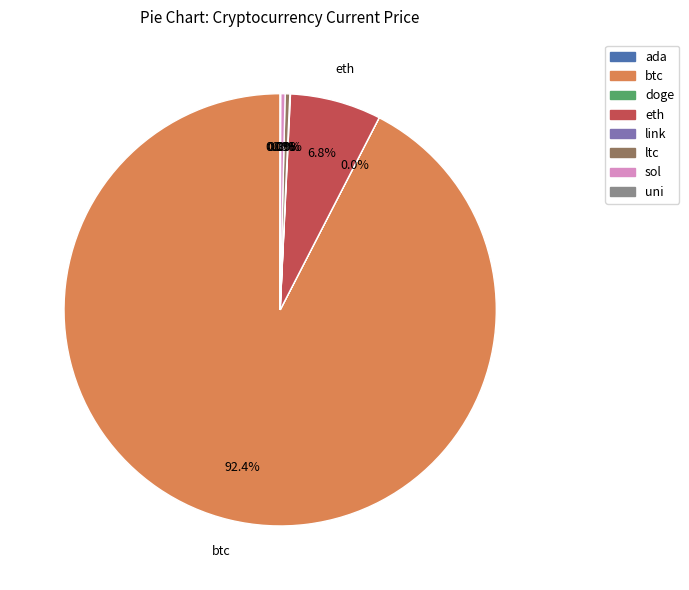

Is there any slice that represents more than half of the pie?

Yes